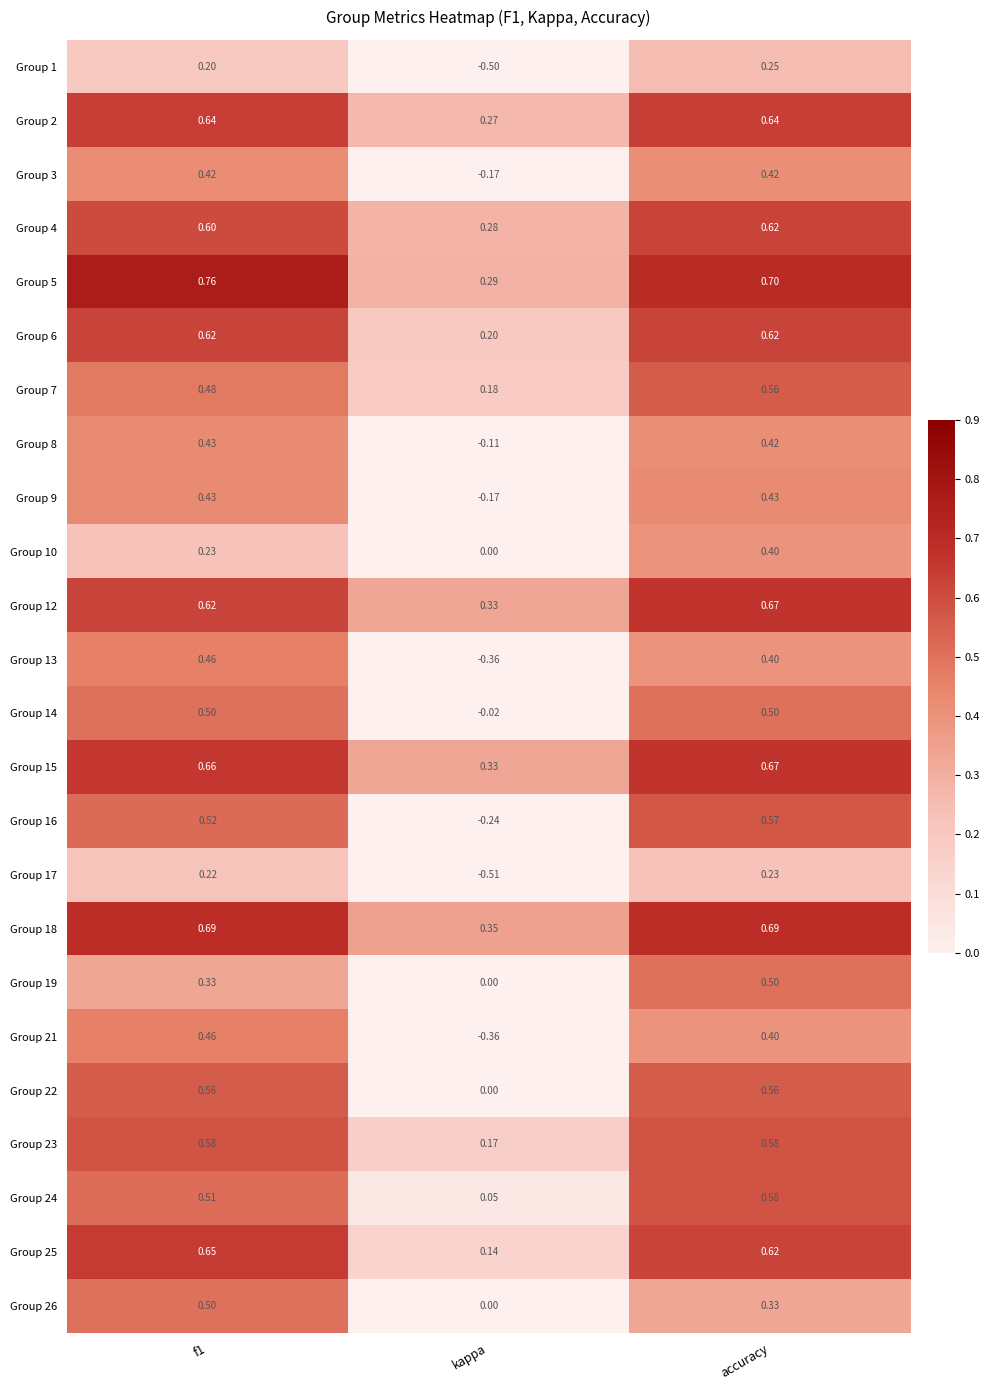

Which category has the lowest value across all series?

kappa